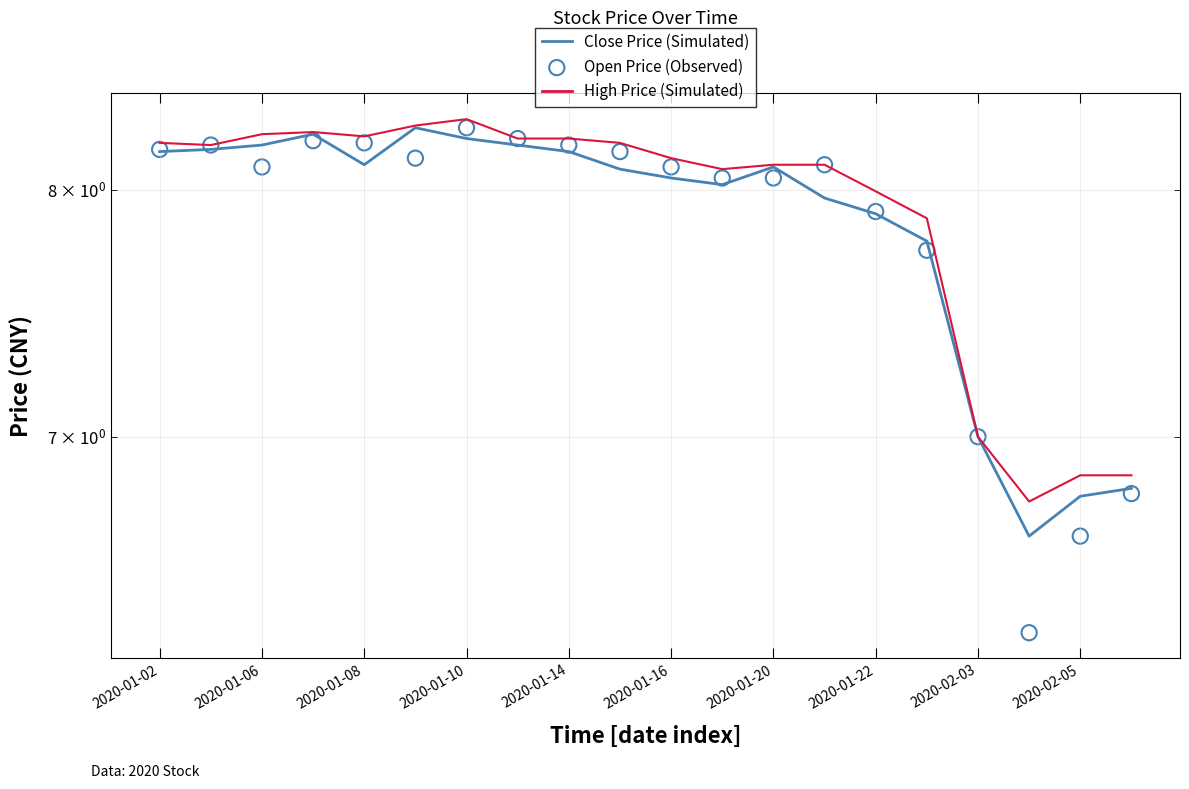

What are all the series names shown in the legend?

Close Price (Simulated), High Price (Simulated), Open Price (Observed)